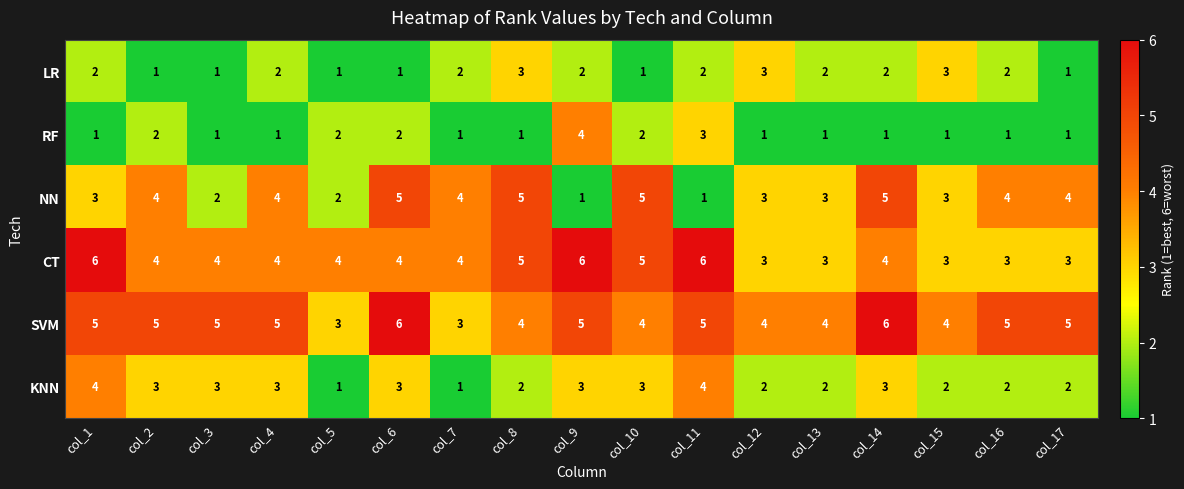

What is the difference between the maximum and minimum values in the KNN series?

3